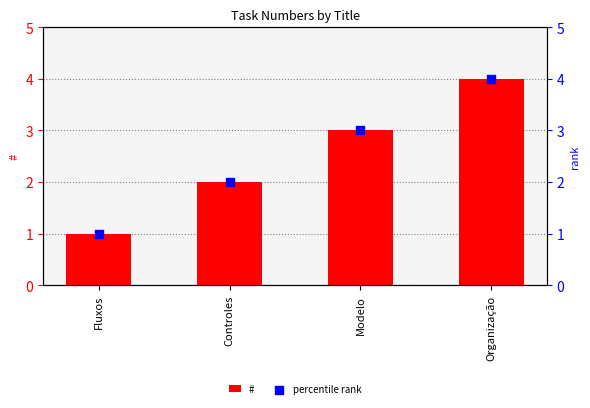

At which category is the sum across all series the highest?

Organização